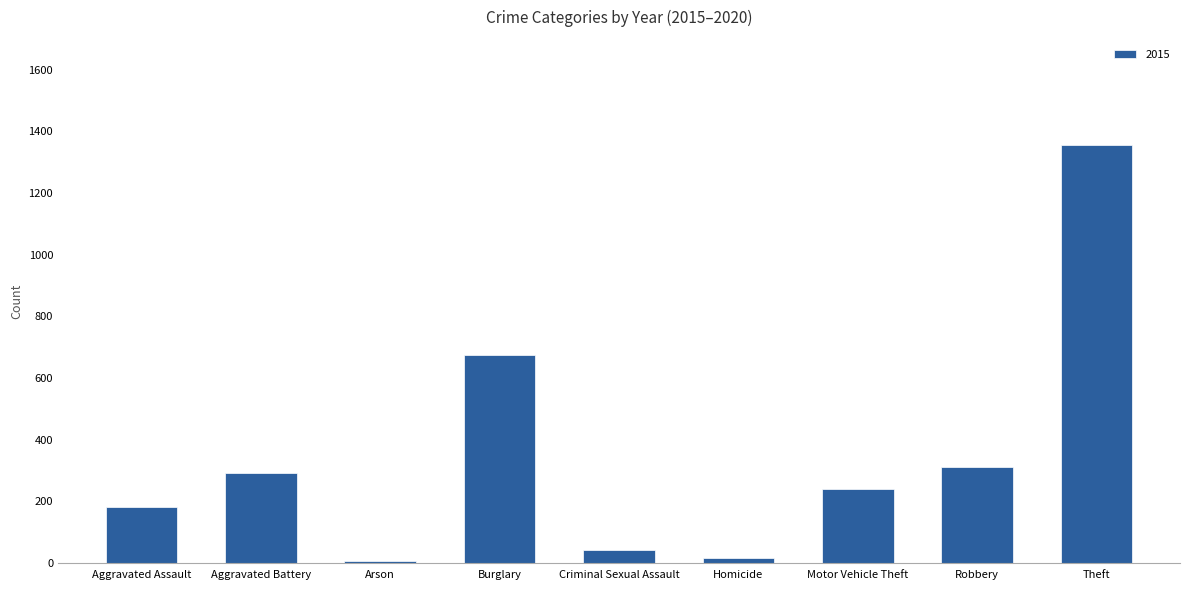

Is it true that the value at Aggravated Battery is 293?

True